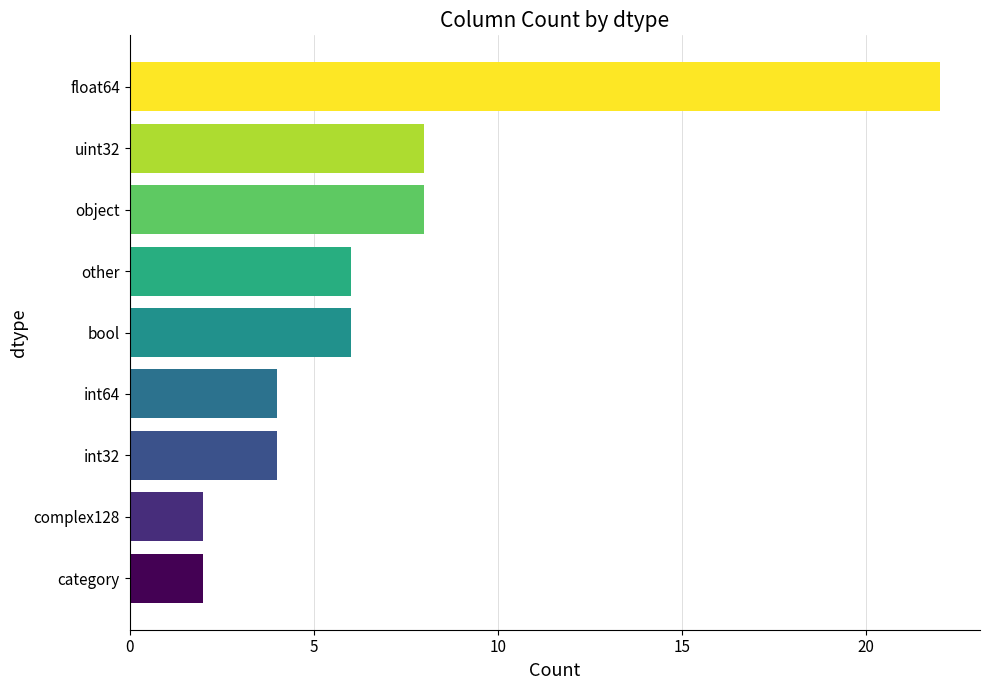

What is the greatest value displayed?

22